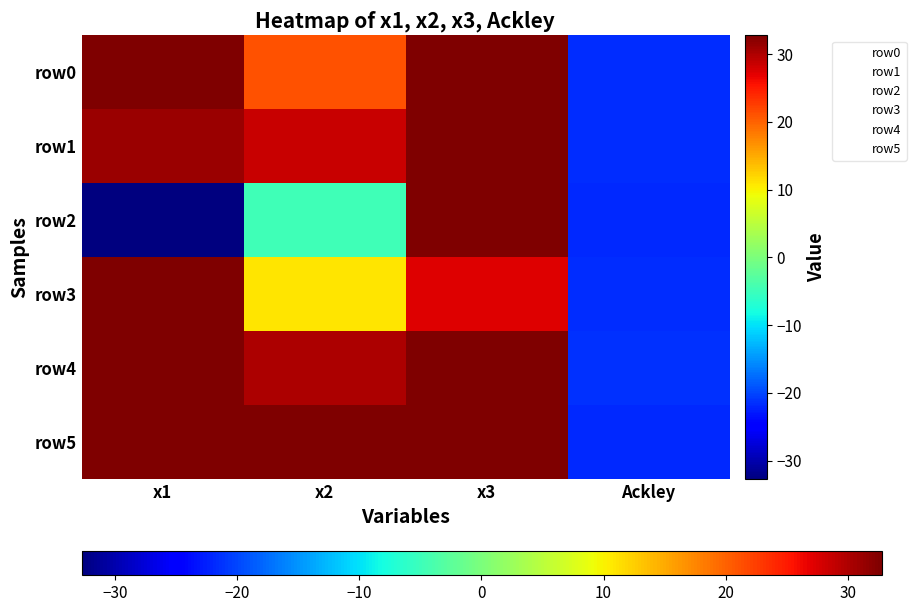

Which series has the largest total across all categories?

row5